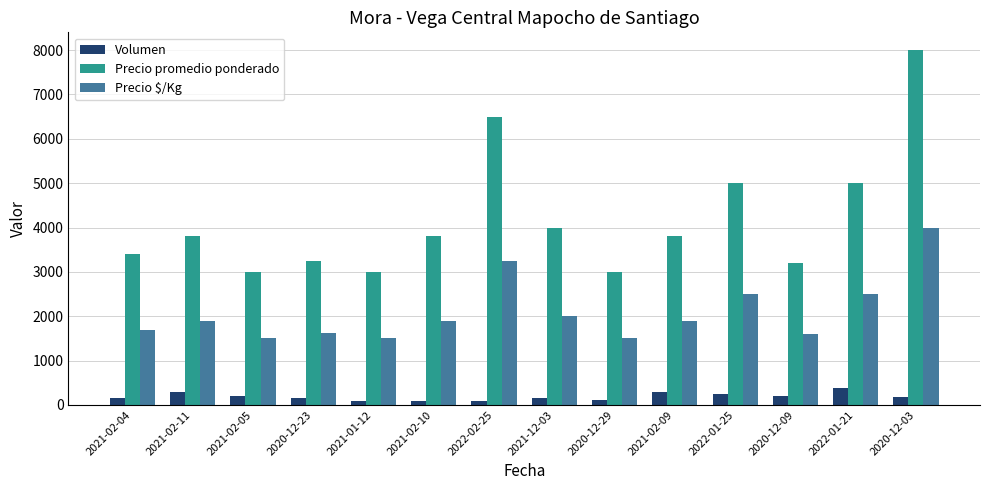

Does the chart contain stacked bars?

No